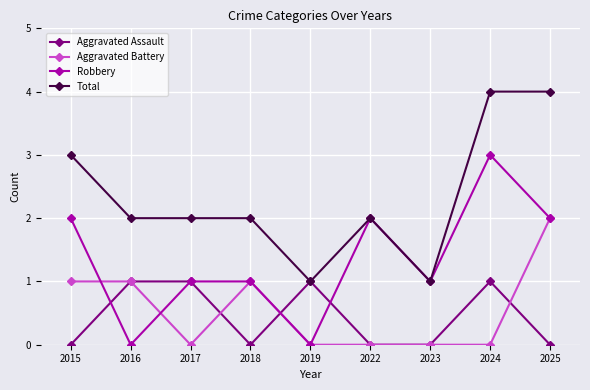

What is the highest value of the Aggravated Battery series?

2